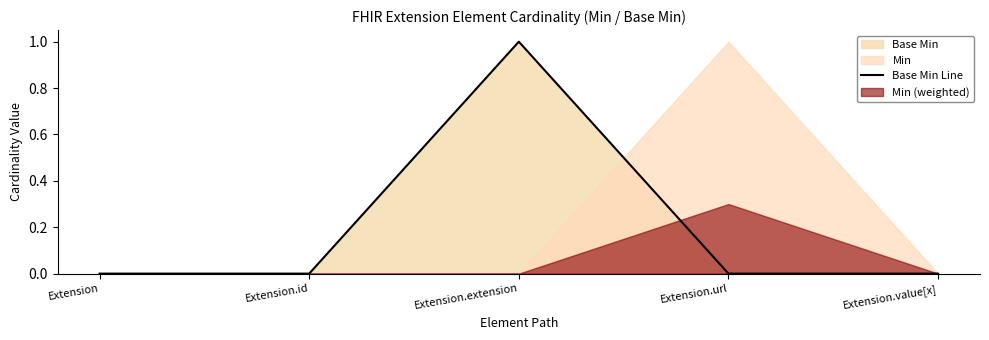

Is it true that the value at Extension is 1?

False